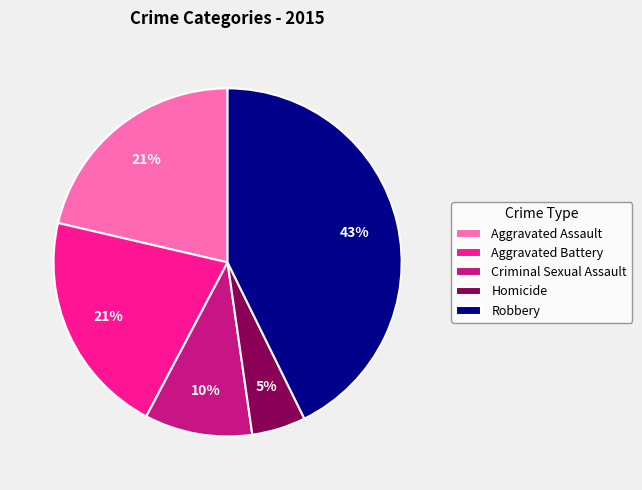

Does Aggravated Battery account for over 50% of the chart?

No